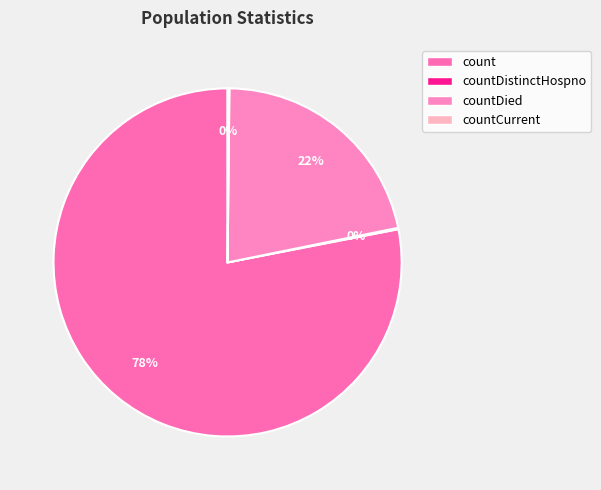

Is there any slice that represents more than half of the pie?

Yes